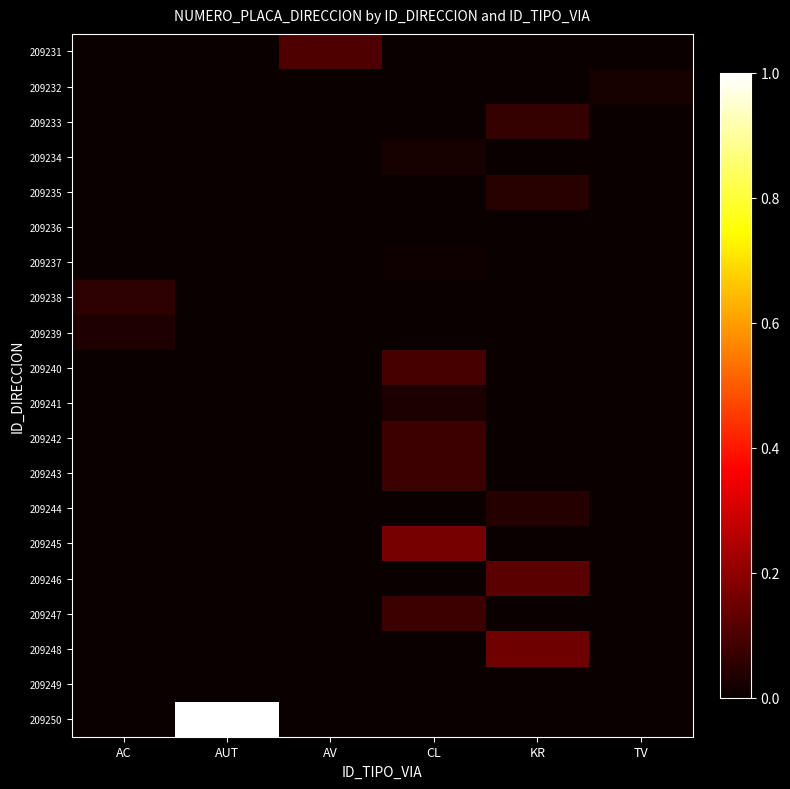

Between KR and AUT, which is larger?

KR